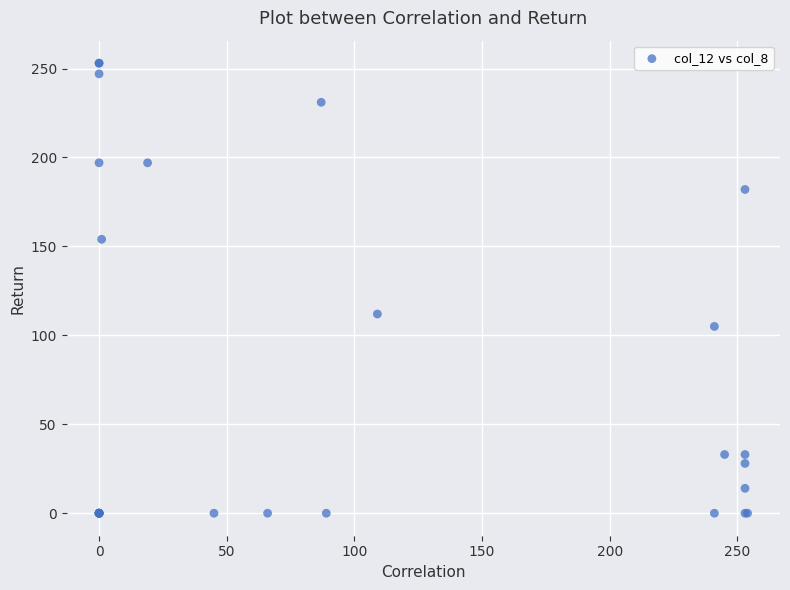

What Y value in the scatter plot is closest to 126?

112